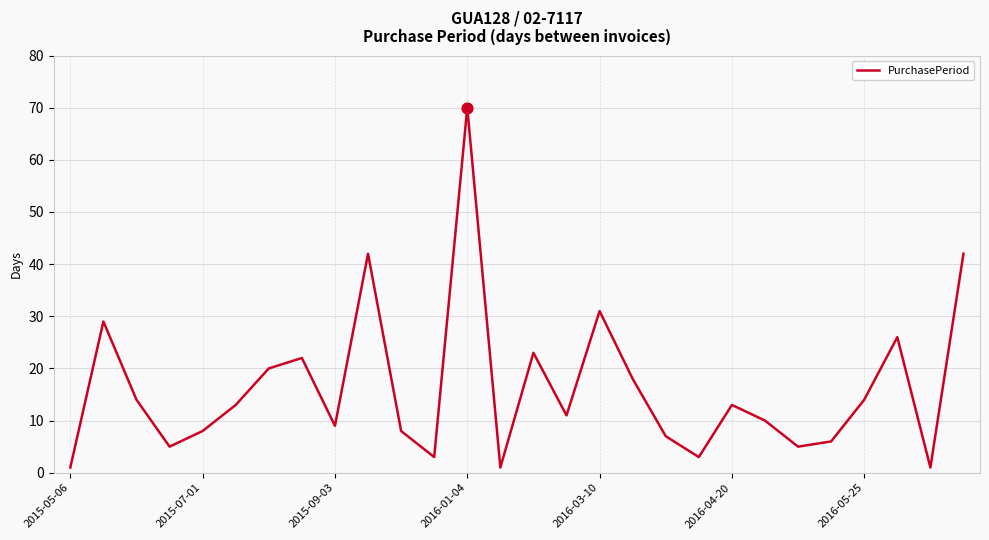

What is the maximum value shown in the chart?

70